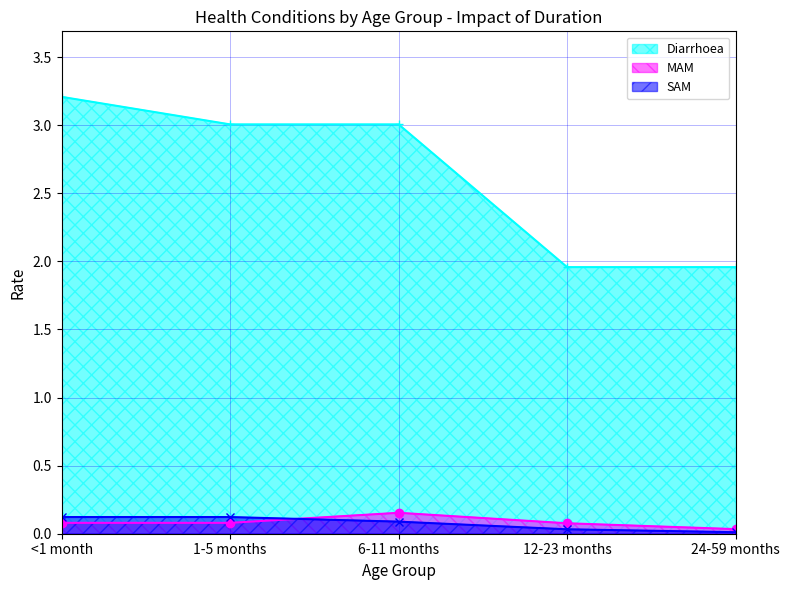

Reading left to right, what are all the values shown in this chart?

Diarrhoea: <1 month=3.2	1-5 months=3.0	6-11 months=3.0	12-23 months=2.0	24-59 months=2.0
MAM: <1 month=0.1	1-5 months=0.1	6-11 months=0.2	12-23 months=0.1	24-59 months=0.0
SAM: <1 month=0.1	1-5 months=0.1	6-11 months=0.1	12-23 months=0.0	24-59 months=0.0